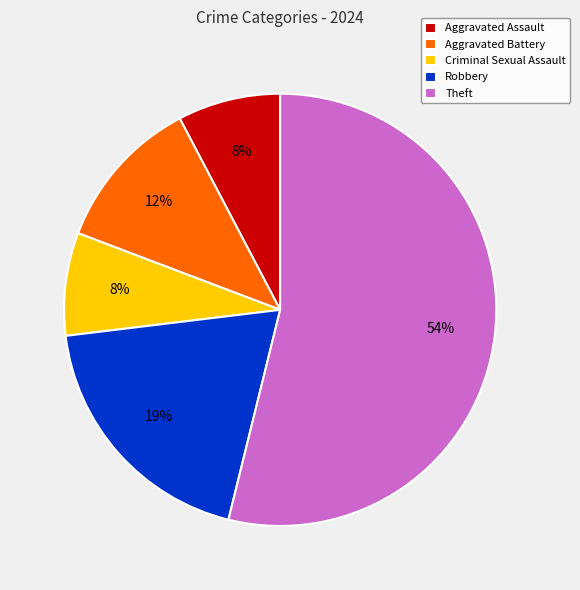

What is the ratio of the value at Criminal Sexual Assault to the value at Robbery?

0.4